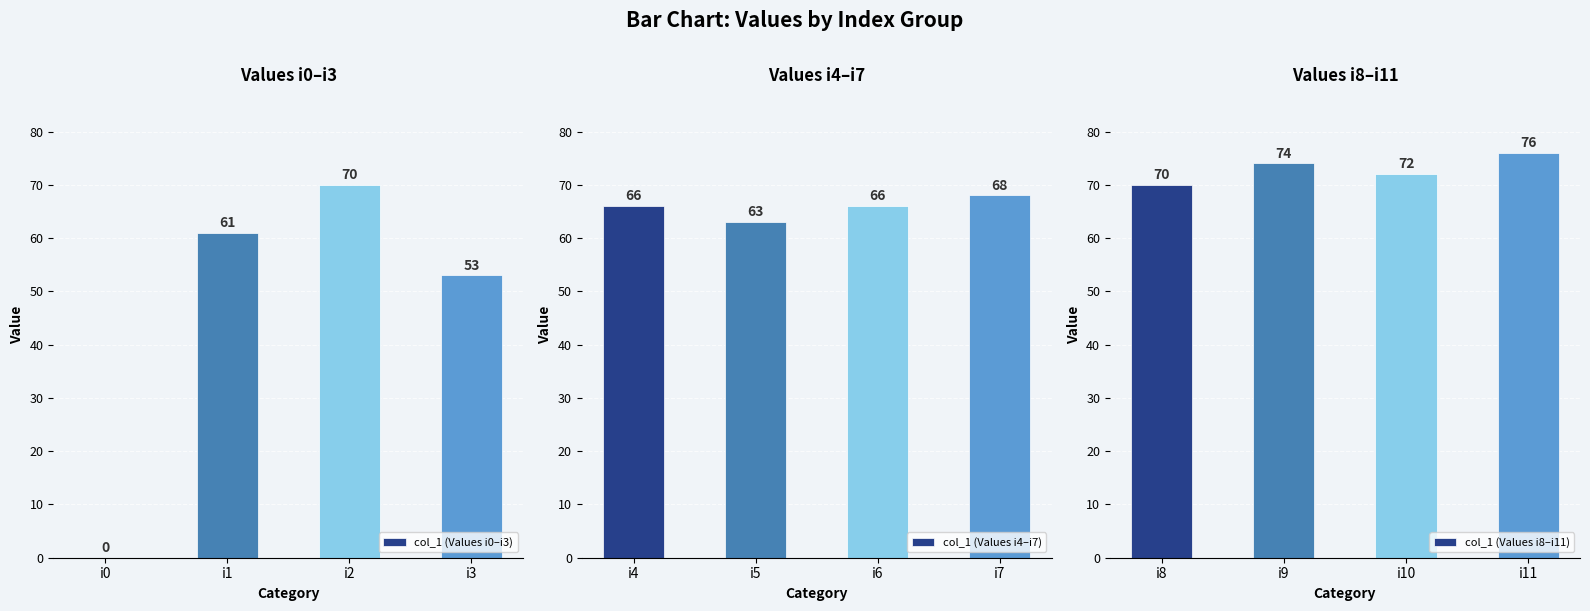

Where does the col_1 (Values i0–i3) series first go above 61?

i2